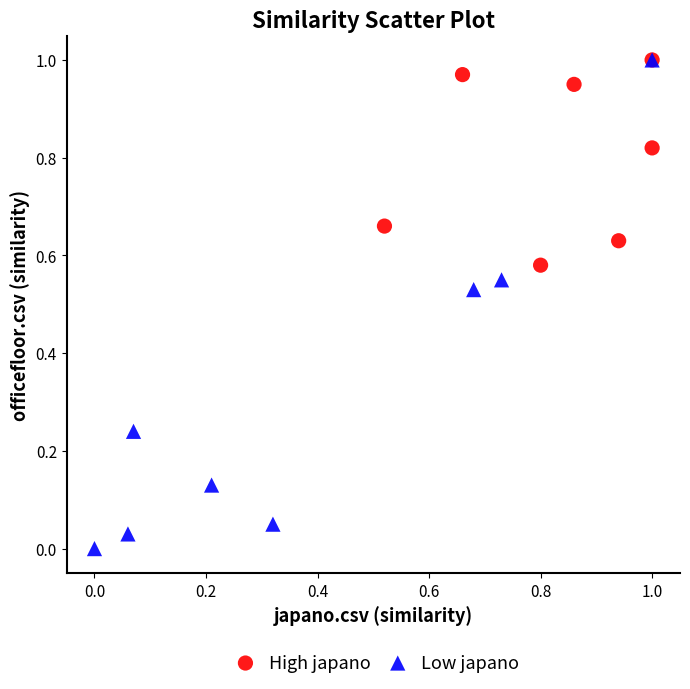

Which series has the largest Y range (max minus min)?

Low japano